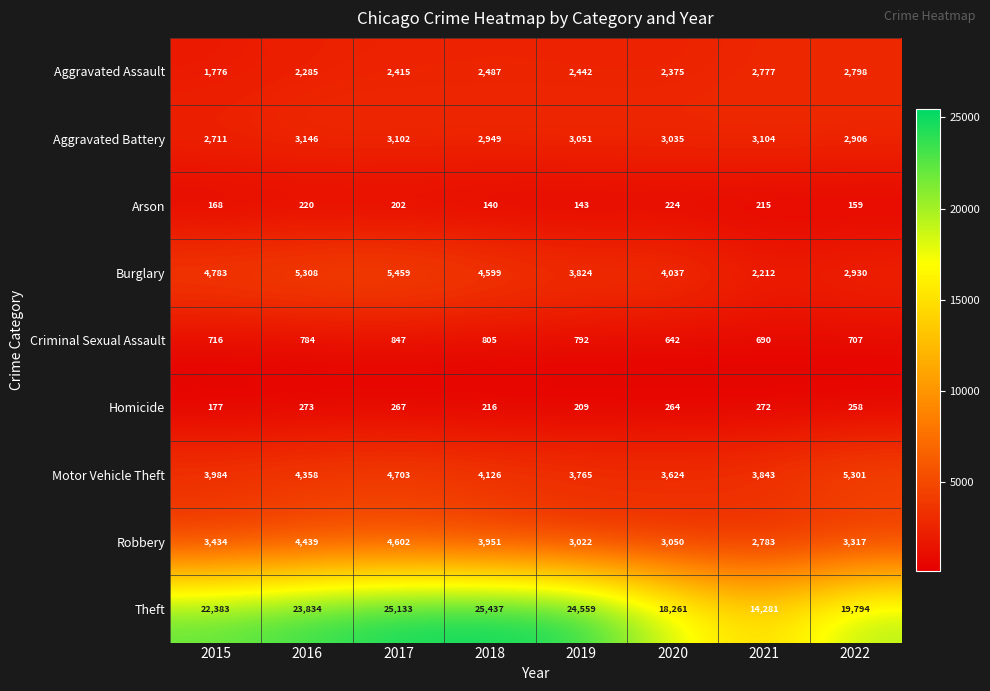

List the series in order of their peak value, lowest first.

Arson, Homicide, Criminal Sexual Assault, Aggravated Assault, Aggravated Battery, Robbery, Motor Vehicle Theft, Burglary, Theft